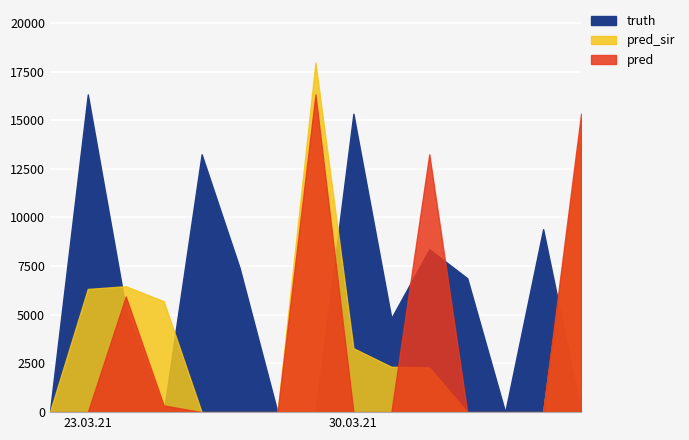

At how many categories does at least one series exceed 16174?

2